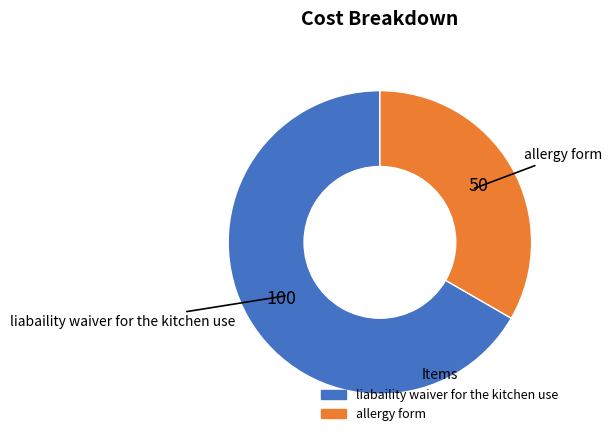

Is there a majority slice in this chart?

Yes